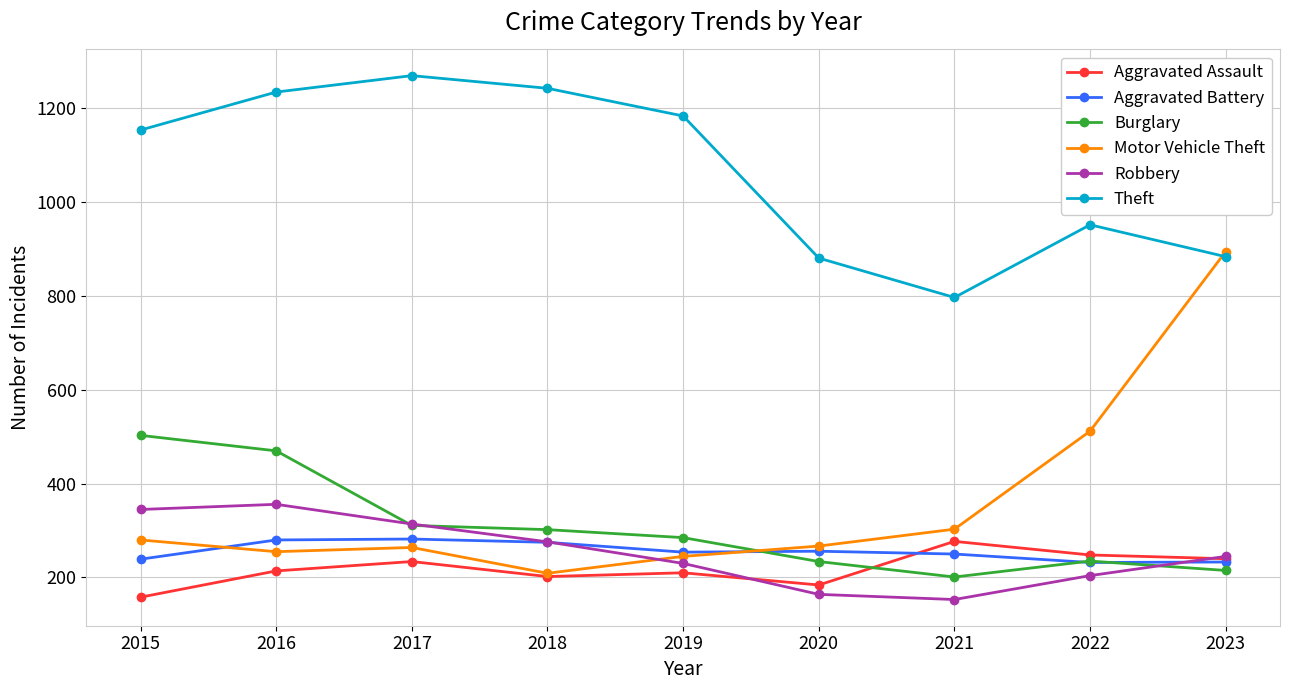

Which series has the largest range (max minus min)?

Motor Vehicle Theft